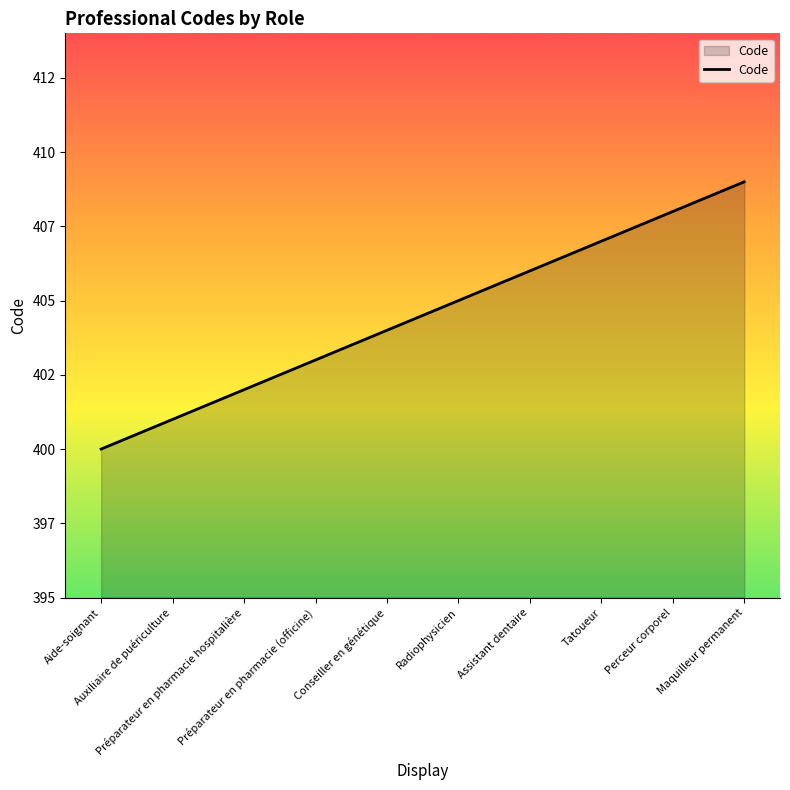

What position from the right is Maquilleur permanent?

1